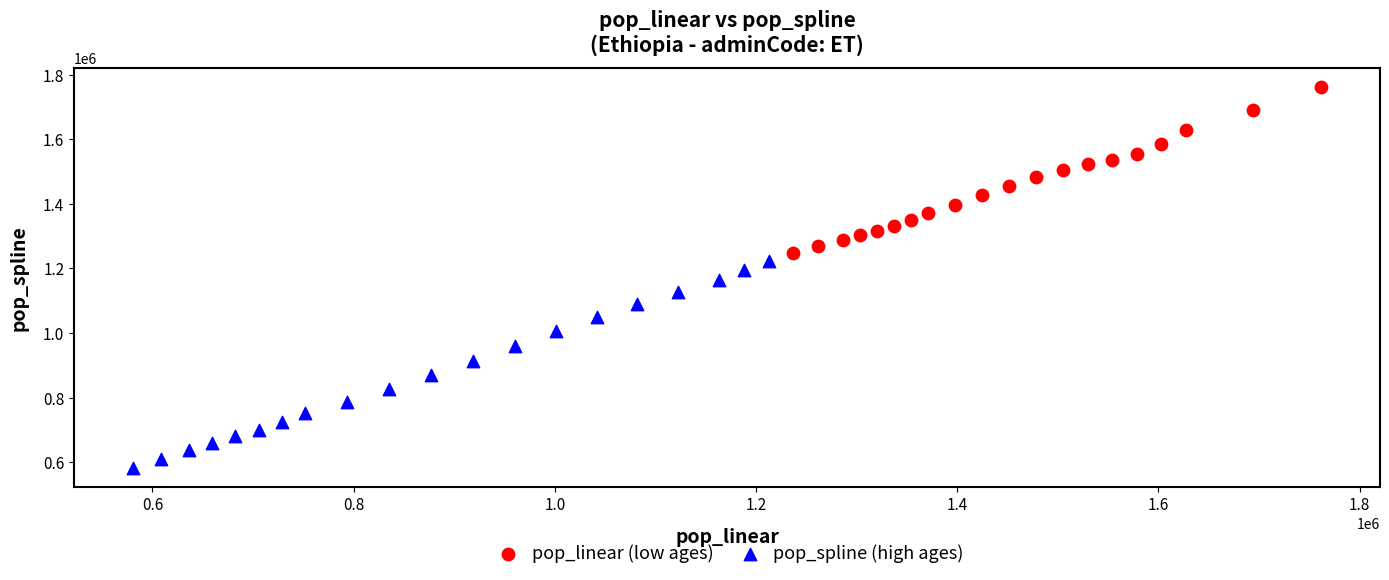

Which series has the widest spread of Y values?

pop_spline (high ages)